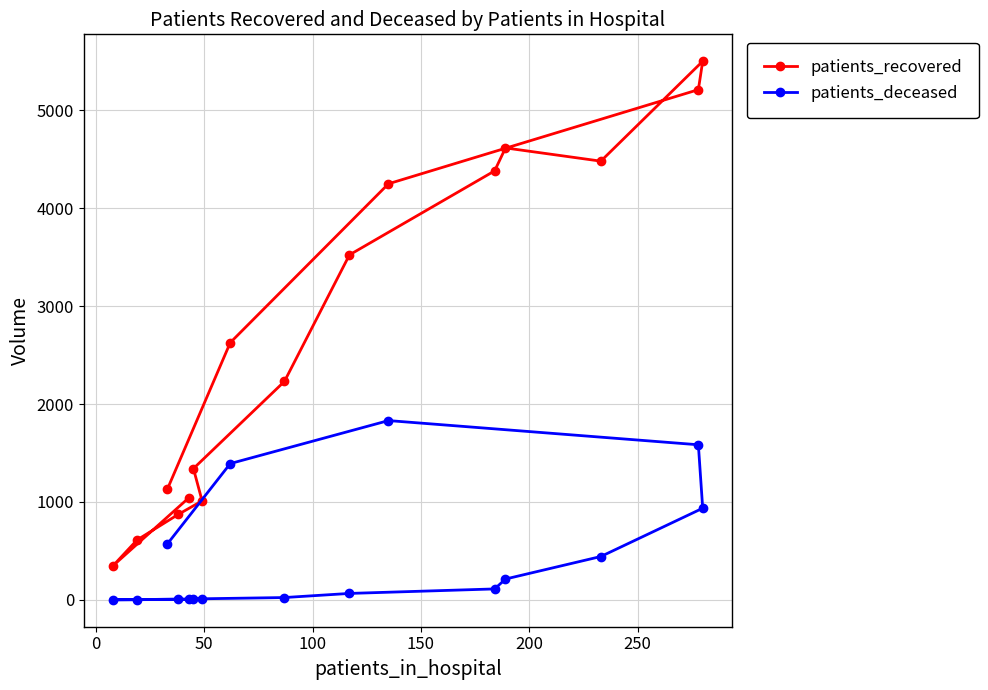

True or false: patients_recovered and patients_deceased cross at least once.

False